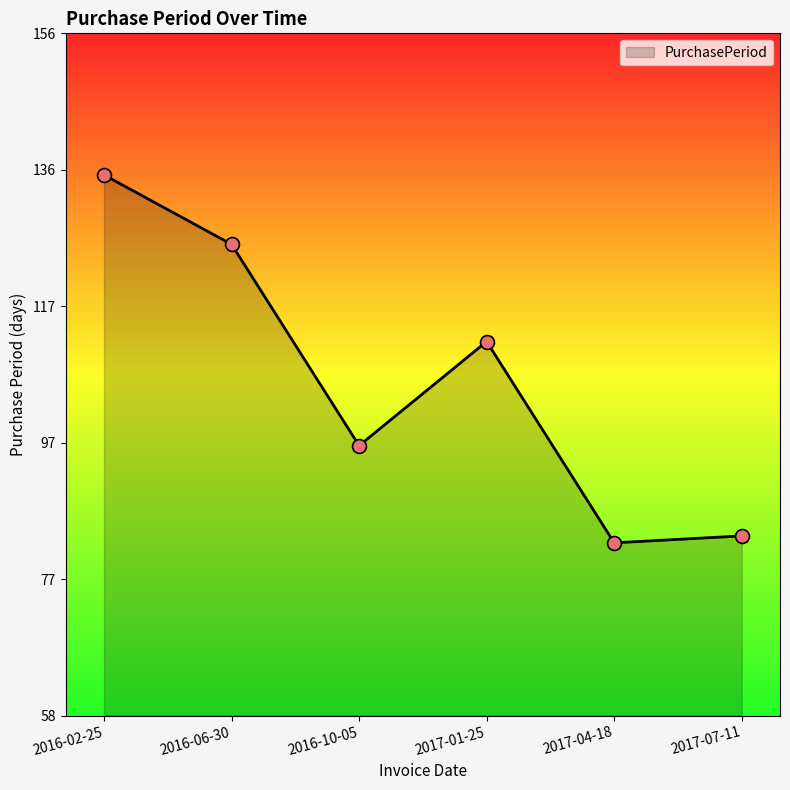

Which has a higher value, 2017-04-18 or 2016-10-05?

2016-10-05